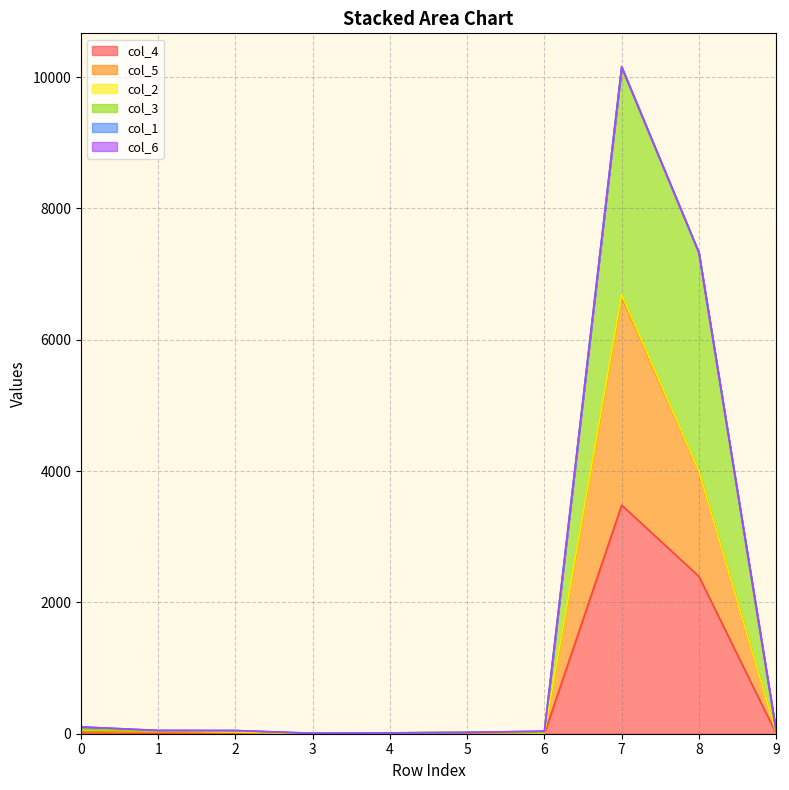

Does the chart have visible grid lines?

Yes